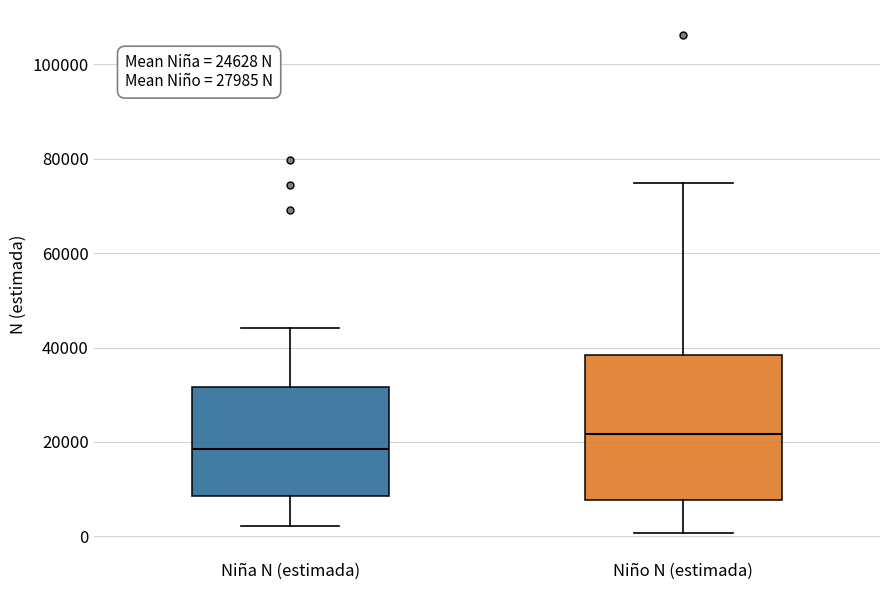

Comparing the boxes themselves (not the whiskers), which one is the tallest?

Niño N (estimada)